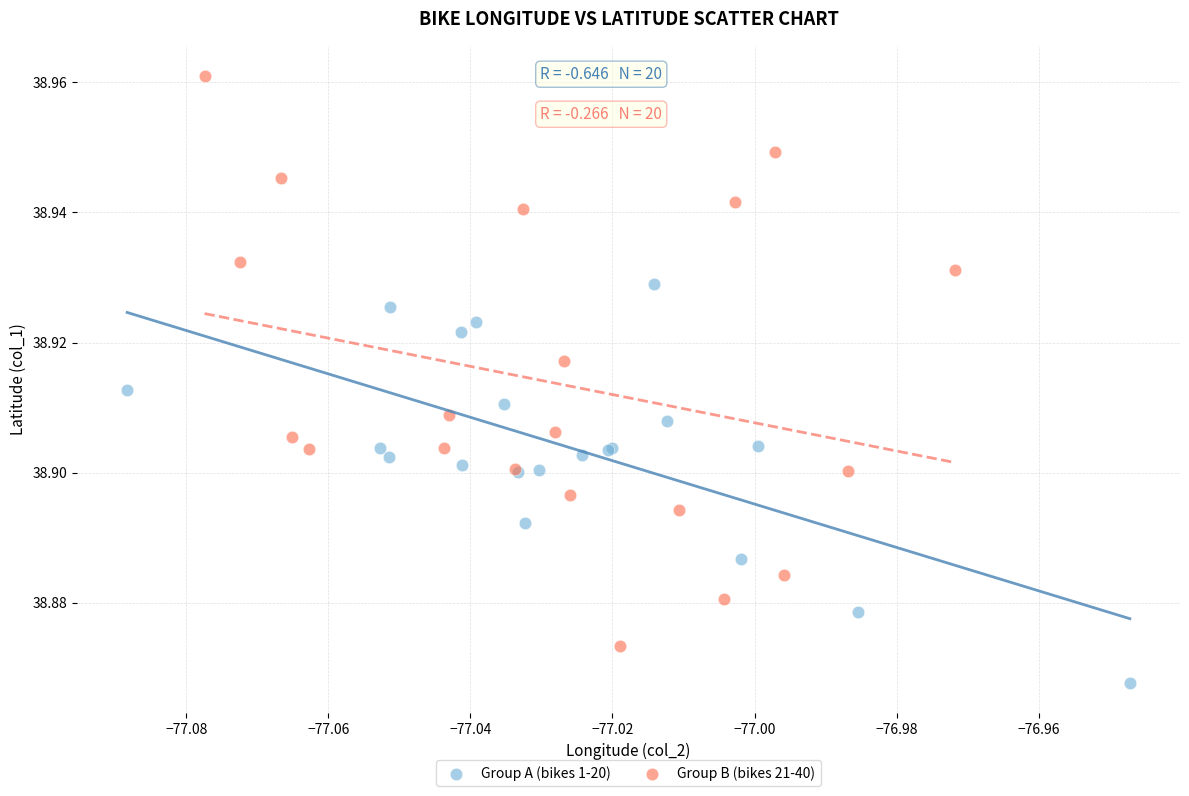

Which series contains the lowest Y value?

Group A (bikes 1-20)